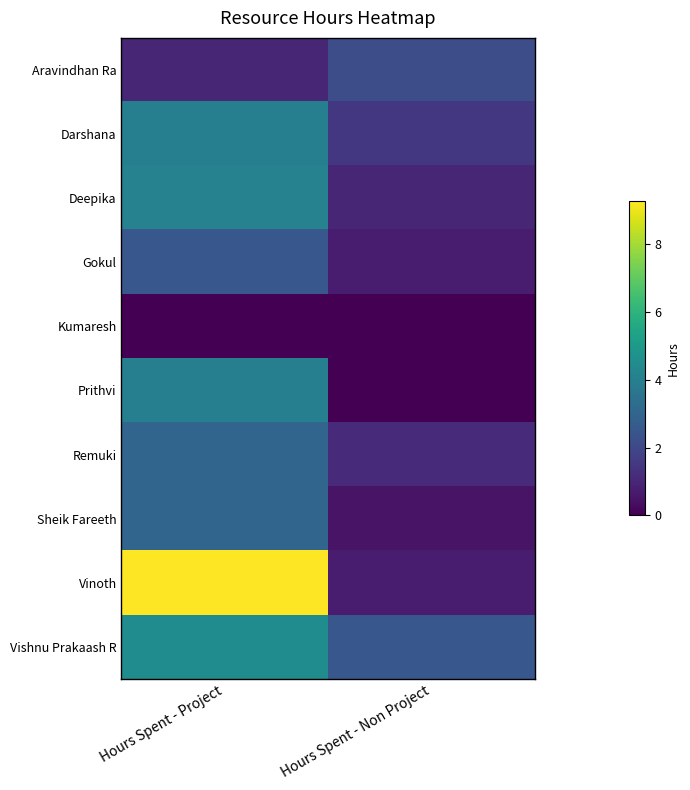

Reading right to left, what are all the values shown in this chart?

Aravindhan Ra: Hours Spent - Non Project=2.2	Hours Spent - Project=1.0
Darshana: Hours Spent - Non Project=1.5	Hours Spent - Project=4.0
Deepika: Hours Spent - Non Project=1.0	Hours Spent - Project=4.1
Gokul: Hours Spent - Non Project=0.8	Hours Spent - Project=2.5
Kumaresh: Hours Spent - Non Project=0.0	Hours Spent - Project=0.0
Prithvi: Hours Spent - Non Project=0.0	Hours Spent - Project=4.0
Remuki: Hours Spent - Non Project=1.1	Hours Spent - Project=3.0
Sheik Fareeth: Hours Spent - Non Project=0.5	Hours Spent - Project=3.0
Vinoth: Hours Spent - Non Project=0.8	Hours Spent - Project=9.2
Vishnu Prakaash R: Hours Spent - Non Project=2.5	Hours Spent - Project=4.5